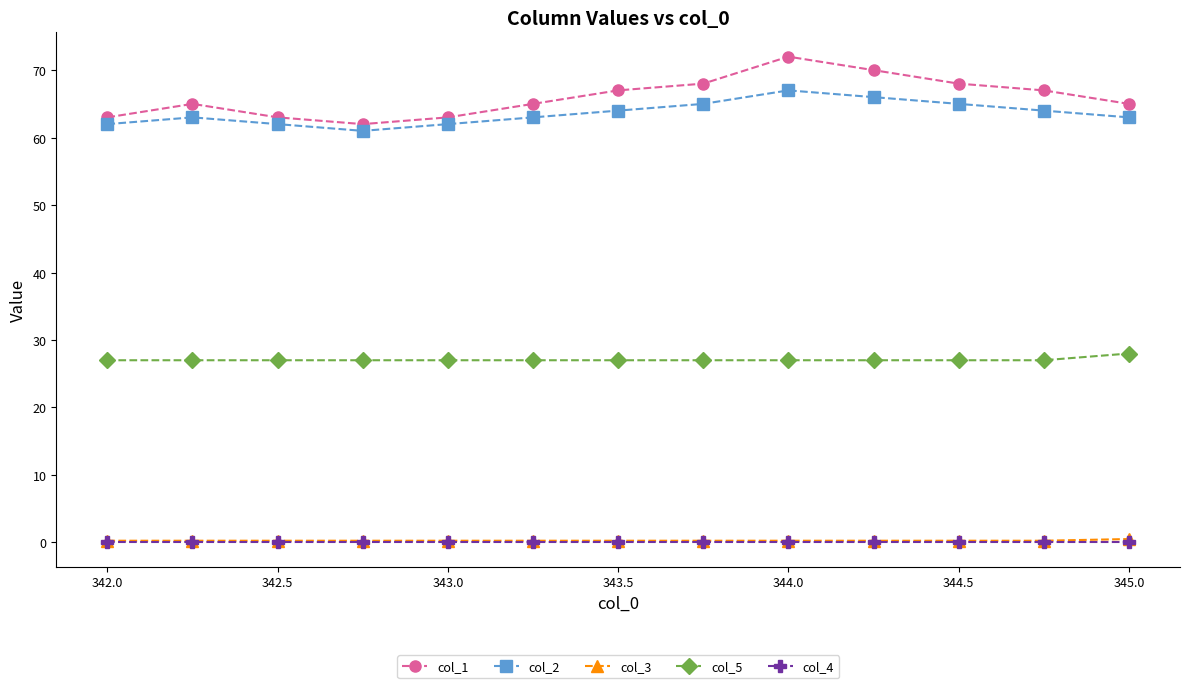

At how many categories does at least one series exceed 52?

13